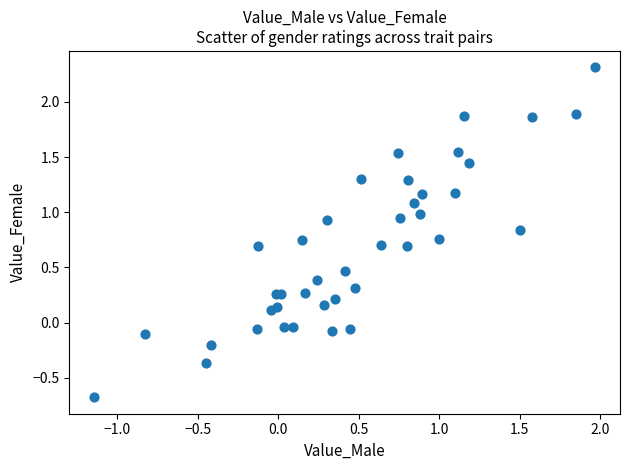

What is the range of Y values (max minus min)?

3.0